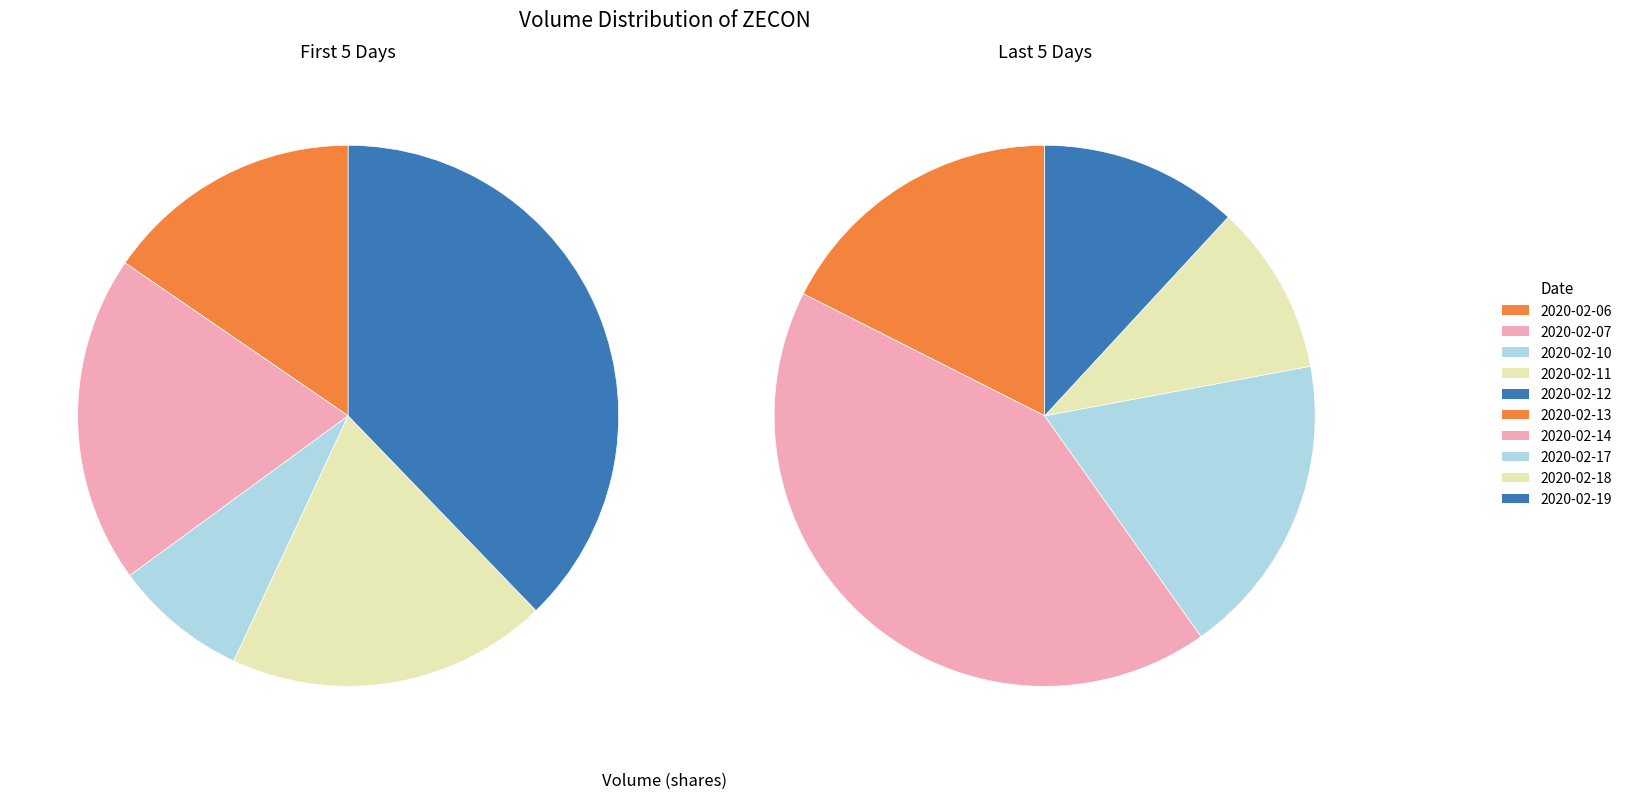

What is the ratio of the value at 2020-02-17 to the value at 2020-02-13?

1.0